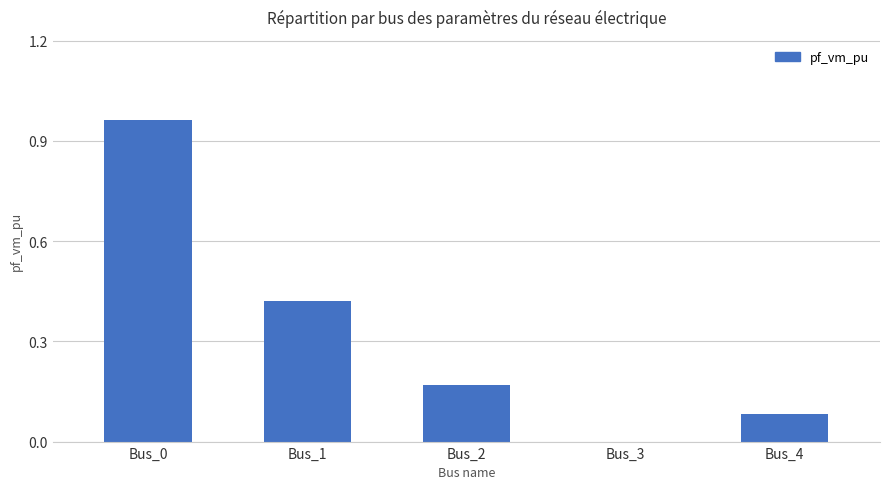

What is the change in value from Bus_0 to Bus_1?

-0.5